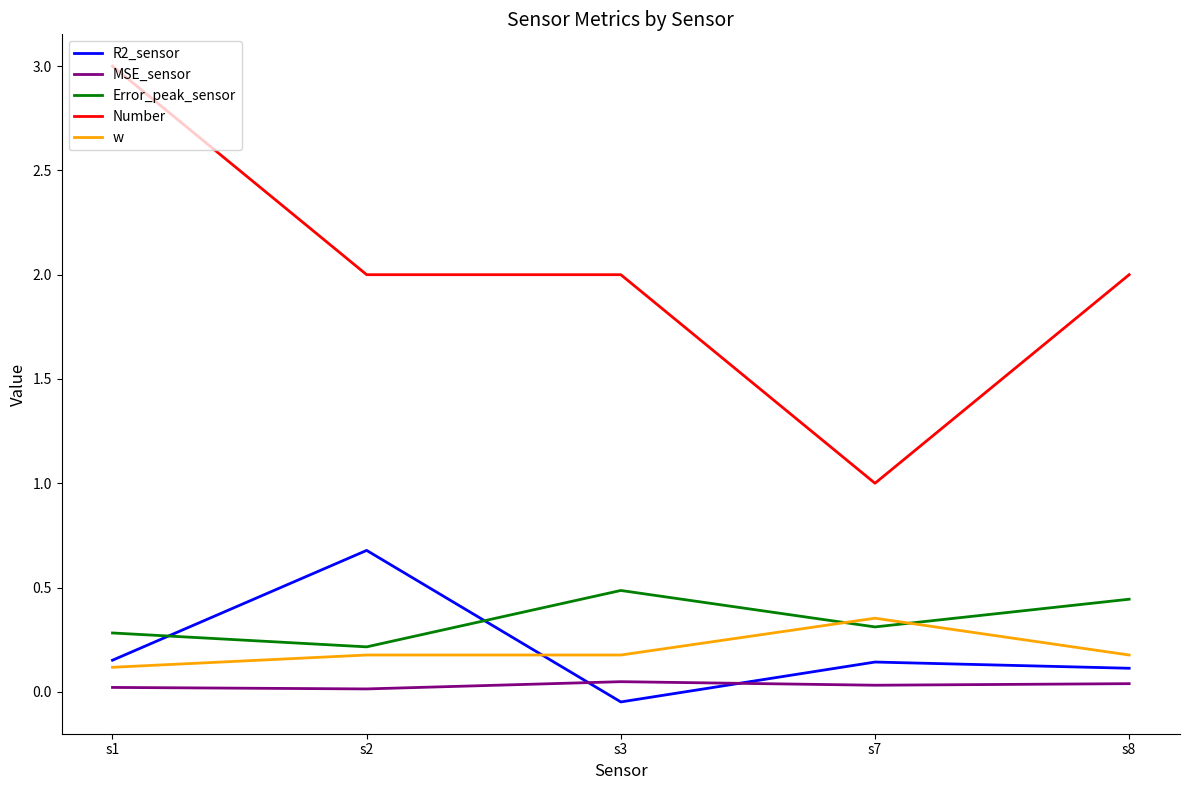

What is the difference between the maximum and minimum values in the R2_sensor series?

0.7